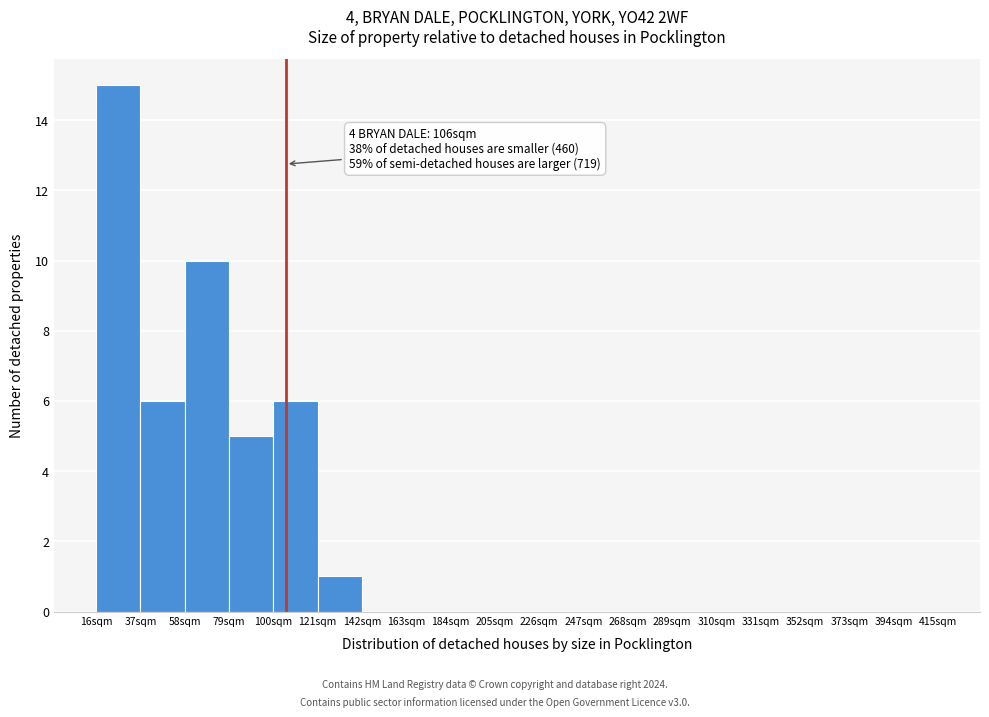

Which range on the x-axis has the tallest bar?

16 to 37